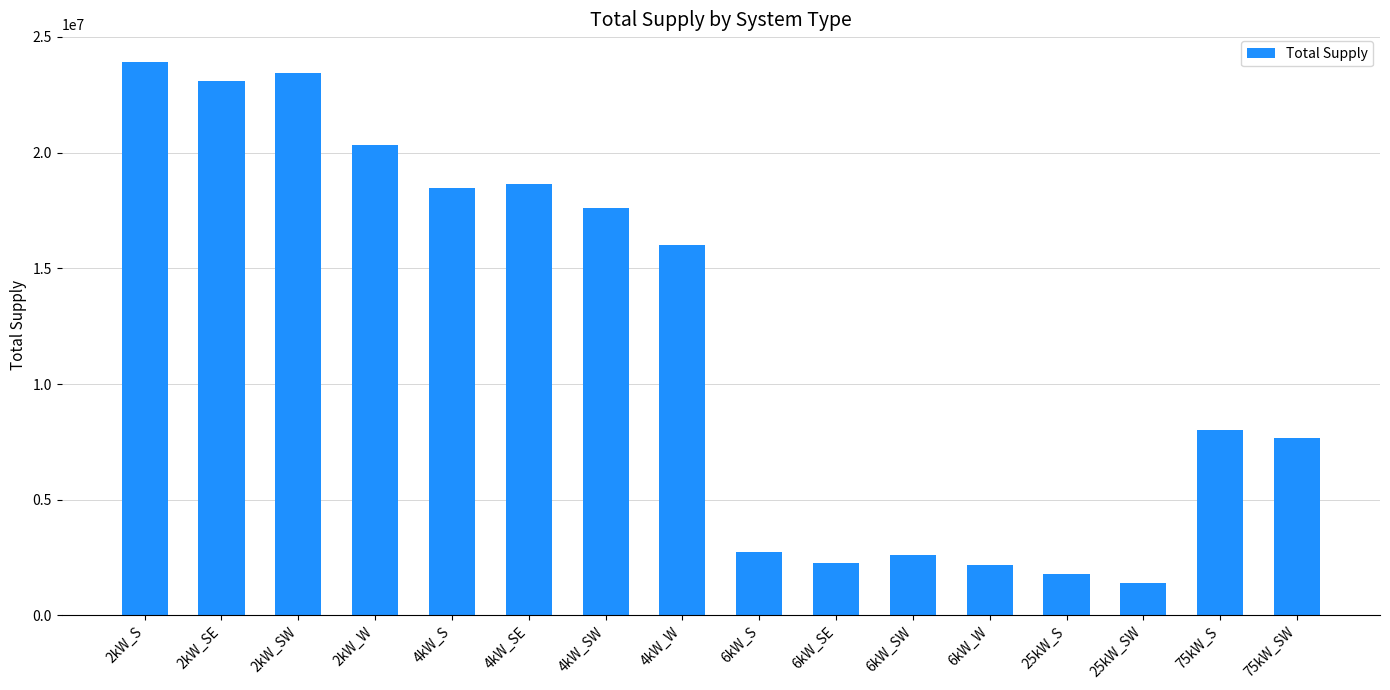

Which label corresponds to the smallest value in the chart?

25kW_SW